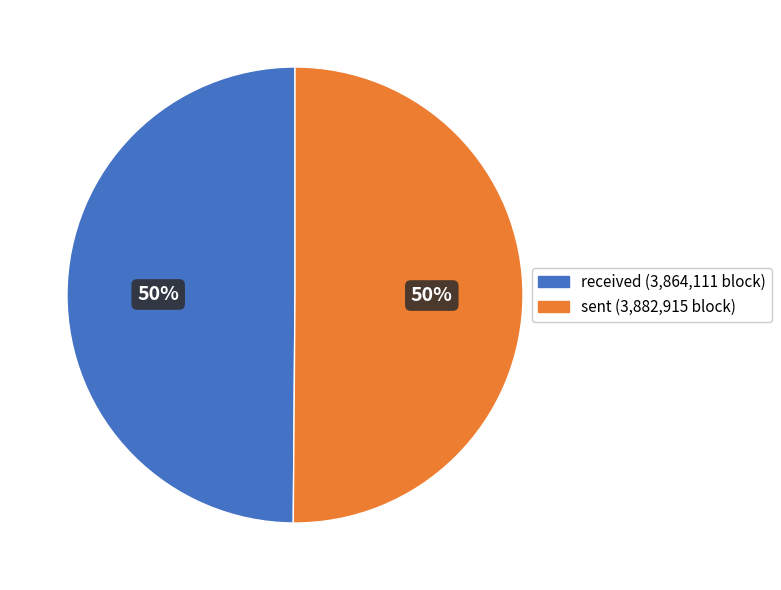

Count the number of slices in the pie.

2